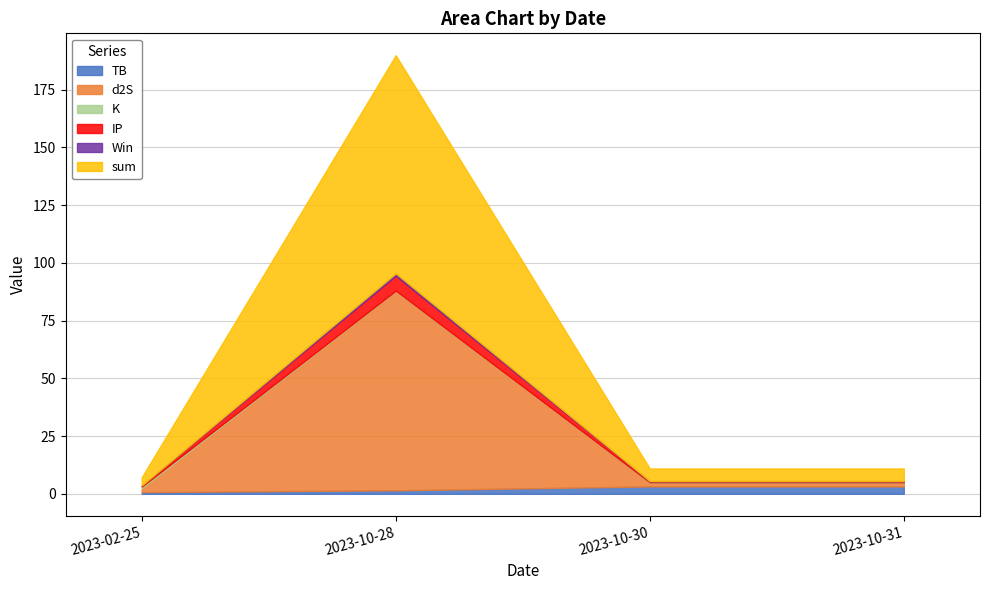

Reading left to right, what are all the values shown in this chart?

TB: 2023-02-25=0.7	2023-10-28=1.5	2023-10-30=3.2	2023-10-31=3.2
d2S: 2023-02-25=1.7	2023-10-28=86.3	2023-10-30=1.7	2023-10-31=1.7
K: 2023-02-25=0.7	2023-10-28=0.2	2023-10-30=0.2	2023-10-31=0.2
IP: 2023-02-25=0.5	2023-10-28=6.5	2023-10-30=0.5	2023-10-31=0.5
Win: 2023-02-25=0.0	2023-10-28=1.0	2023-10-30=0.0	2023-10-31=0.0
sum: 2023-02-25=3.6	2023-10-28=94.4	2023-10-30=5.5	2023-10-31=5.5